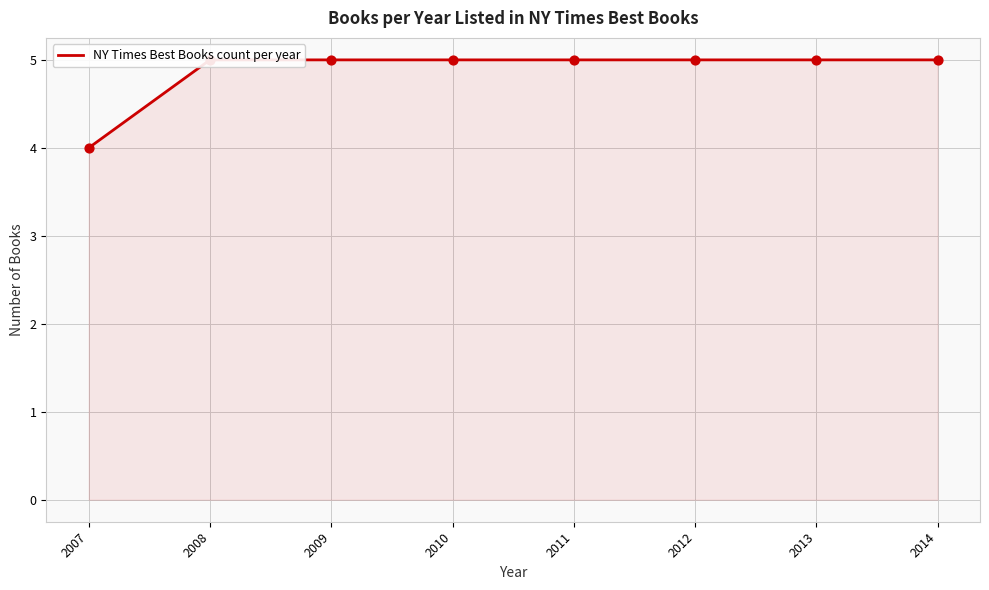

Which has a higher value, 2011 or 2010?

2011